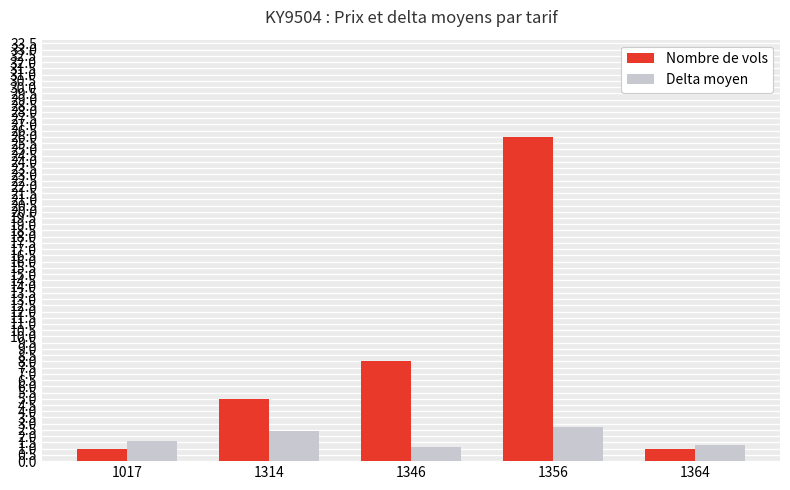

What is the difference between the Delta moyen values at 1356 and 1314?

0.3